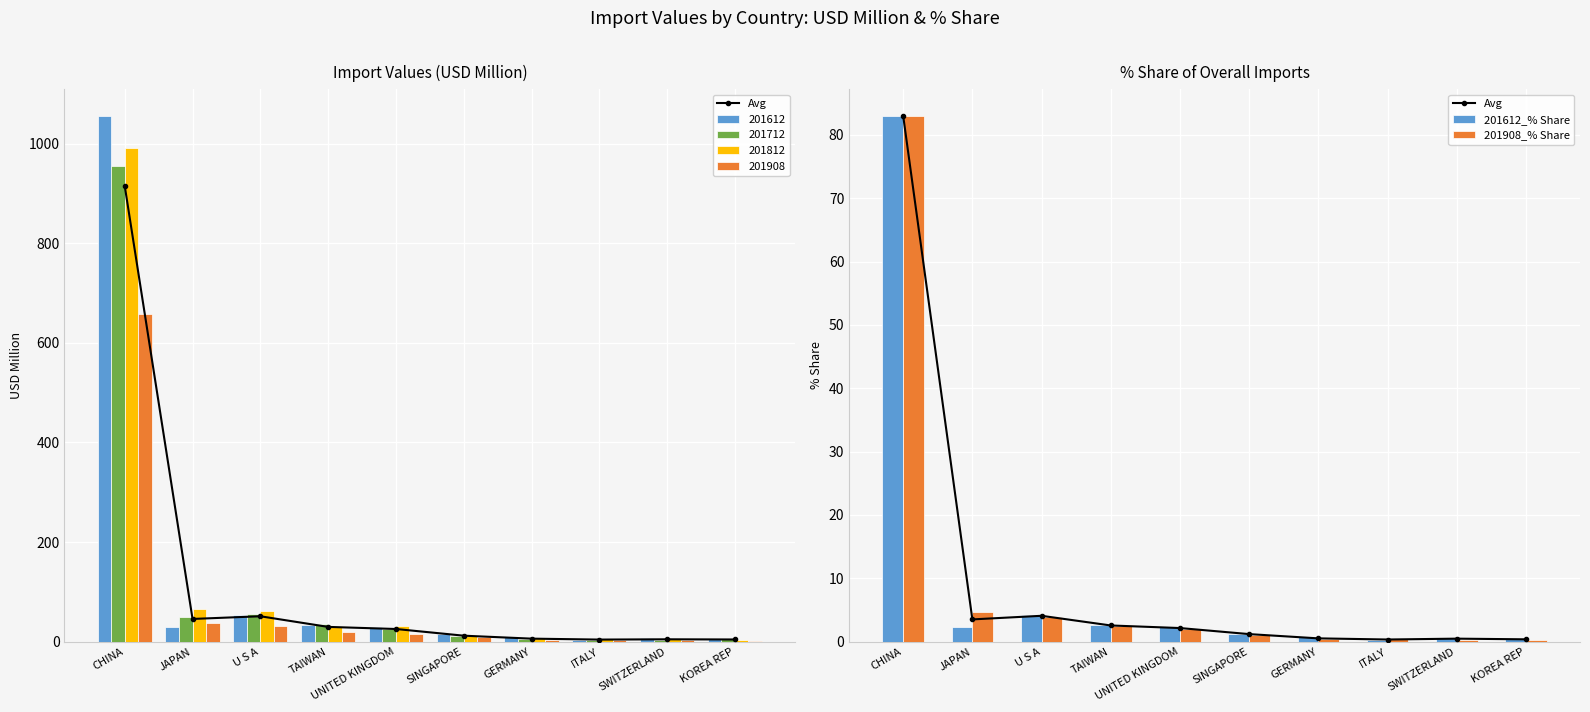

What is the label of the 2nd bar from the right?

SWITZERLAND